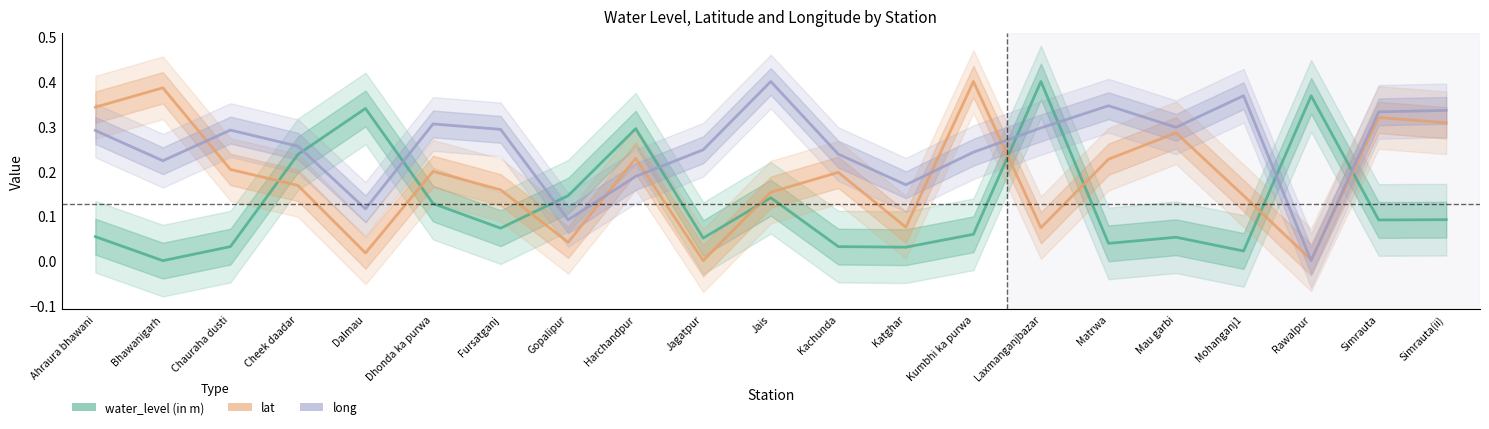

How many data points in lat are above 0?

20